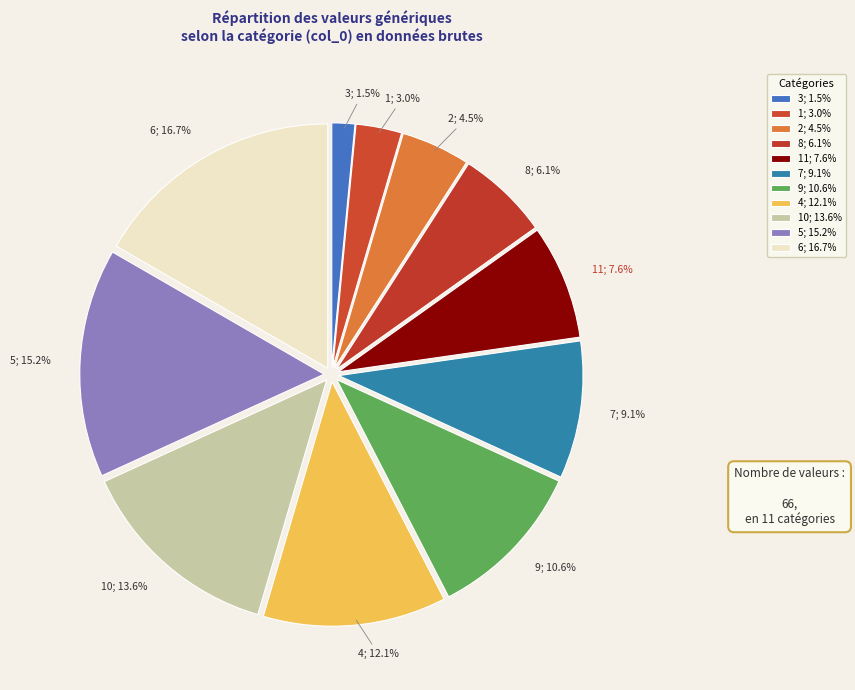

How many slices are in this pie chart?

11